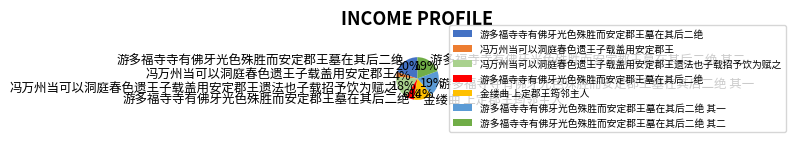

To the nearest percent, what is the average slice percentage?

14%